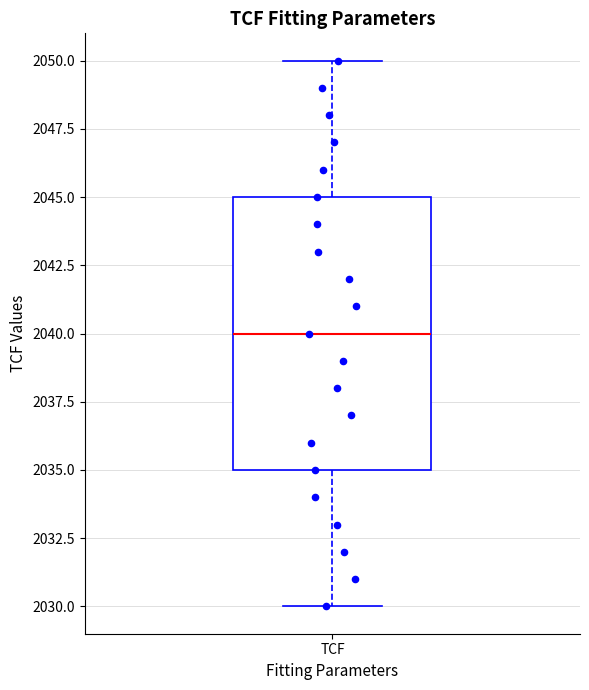

Where does the lower whisker of the box for TCF end on the y-axis? The values are not printed on the chart, so give them approximately, as read against the axis.

2030